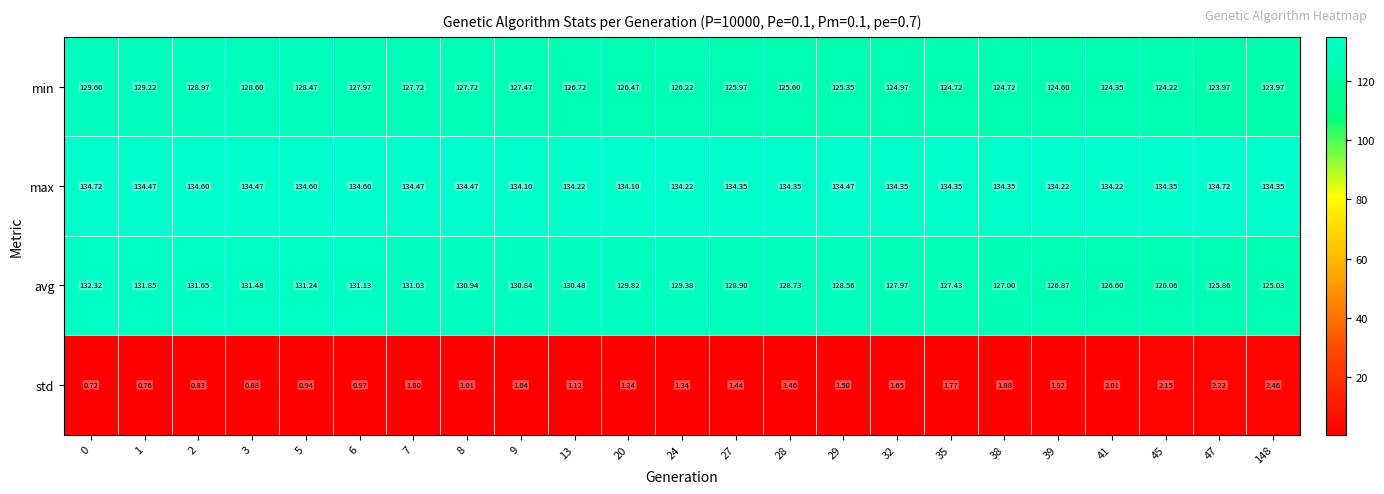

Which series has the largest total across all categories?

max